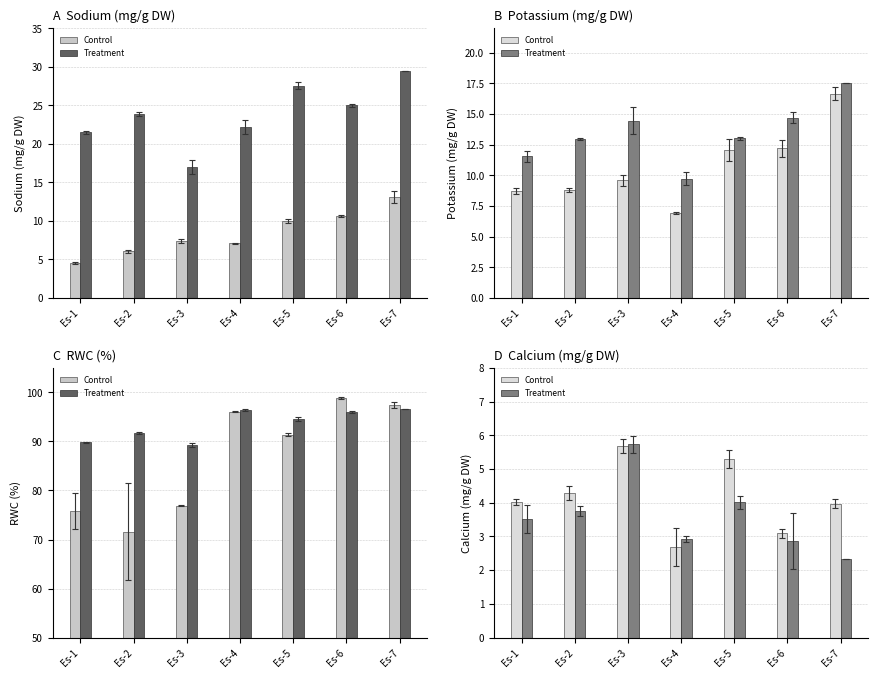

List the series in order of their peak value, highest first.

Treatment, Control